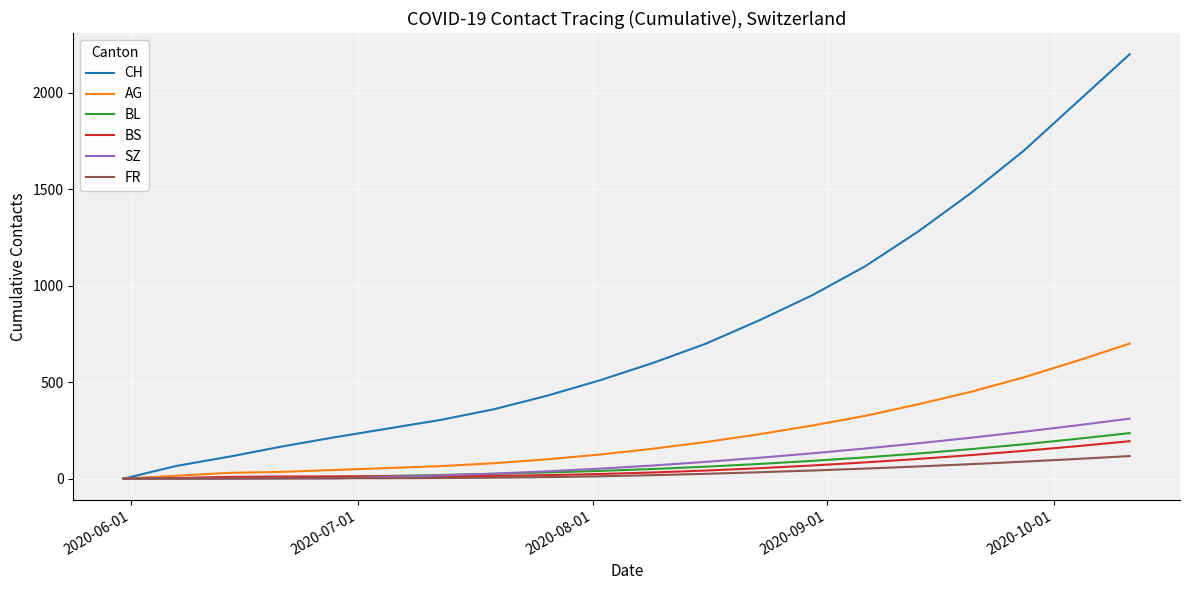

Which series has the largest total across all categories?

CH